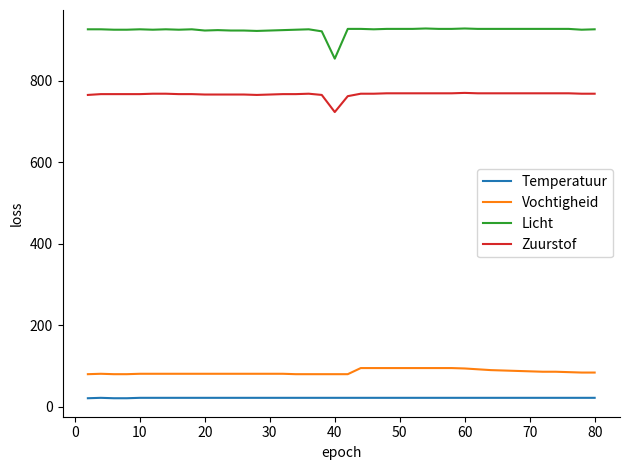

Which series has the largest total across all categories?

Licht